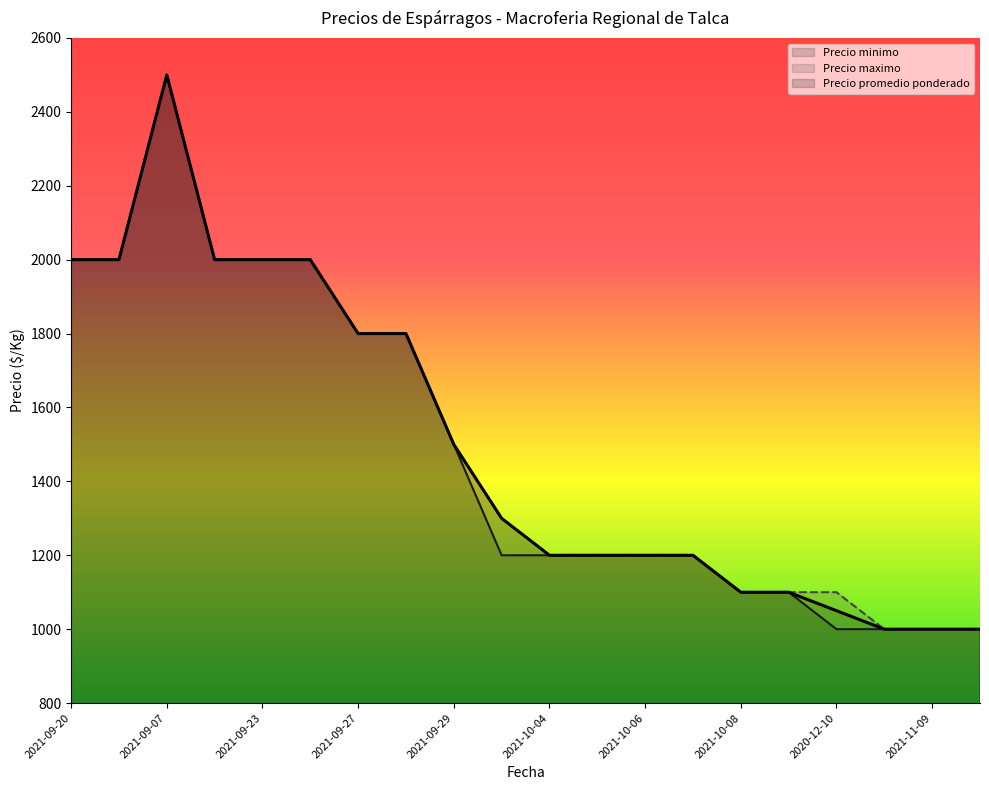

List the series in order of their overall mean, lowest first.

Precio minimo, Precio promedio ponderado, Precio maximo